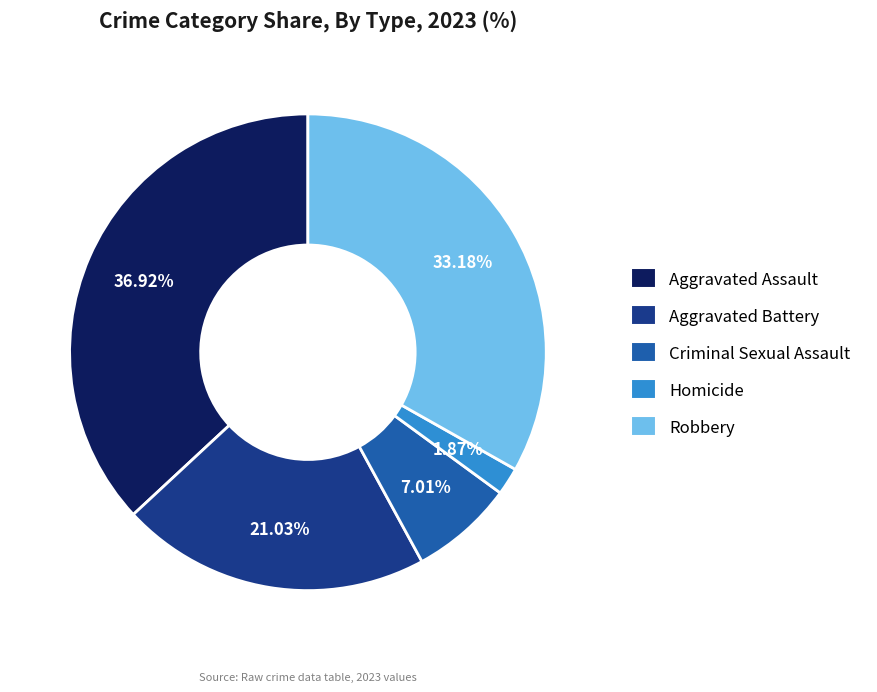

To the nearest percent, what is the average slice percentage?

20%